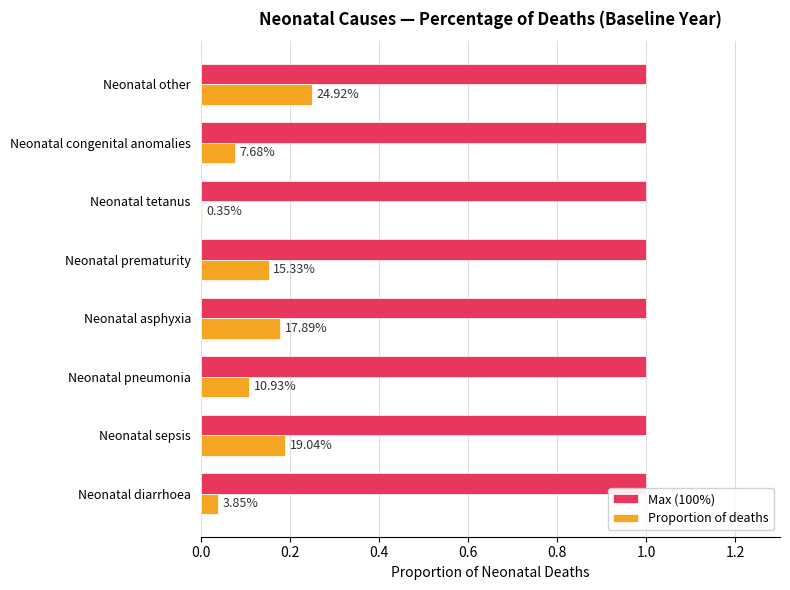

What are all the series names shown in the legend?

Max (100%), Proportion of deaths